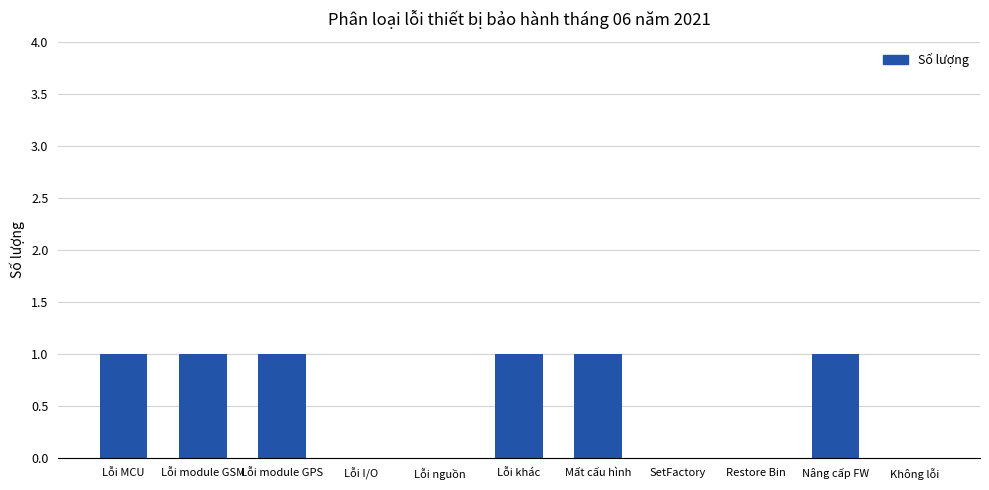

Count the number of categories in the chart.

11